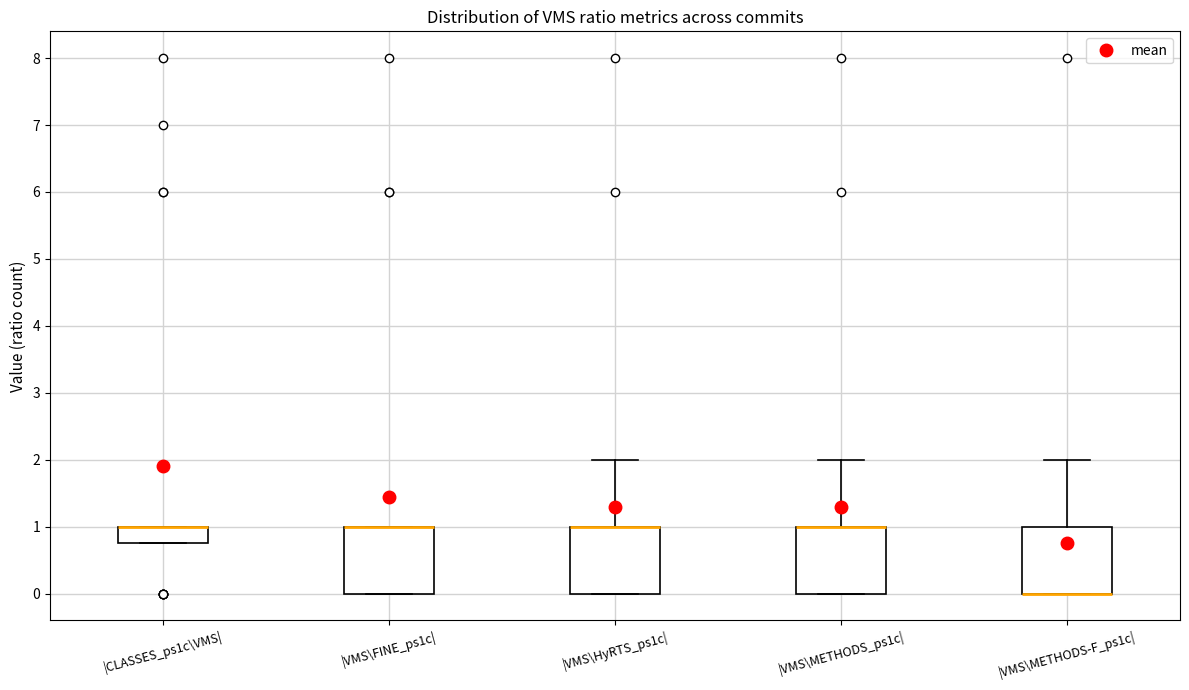

Reading left to right, read every box against the y-axis: the position of its median line, the range the box covers, and the ends of its whiskers. The values are not printed on the chart, so give them approximately, as read against the axis.

|CLASSES_ps1c\VMS|: median 1.0 (drawn on the box's upper edge), box 0.8 to 1.0, whiskers 0.8 to 1.0
|VMS\FINE_ps1c|: median 1.0 (drawn on the box's upper edge), box 0.0 to 1.0, whiskers 0.0 to 1.0
|VMS\HyRTS_ps1c|: median 1.0 (drawn on the box's upper edge), box 0.0 to 1.0, whiskers 0.0 to 2.0
|VMS\METHODS_ps1c|: median 1.0 (drawn on the box's upper edge), box 0.0 to 1.0, whiskers 0.0 to 2.0
|VMS\METHODS-F_ps1c|: median 0.0 (drawn on the box's lower edge), box 0.0 to 1.0, whiskers 0.0 to 2.0